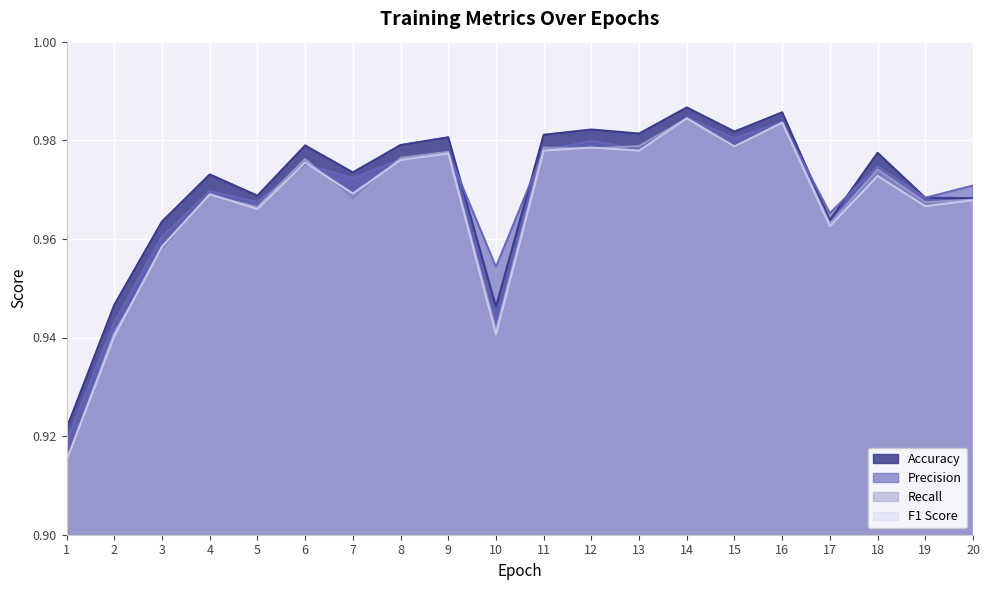

What is the total value across all series at 11?

3.9